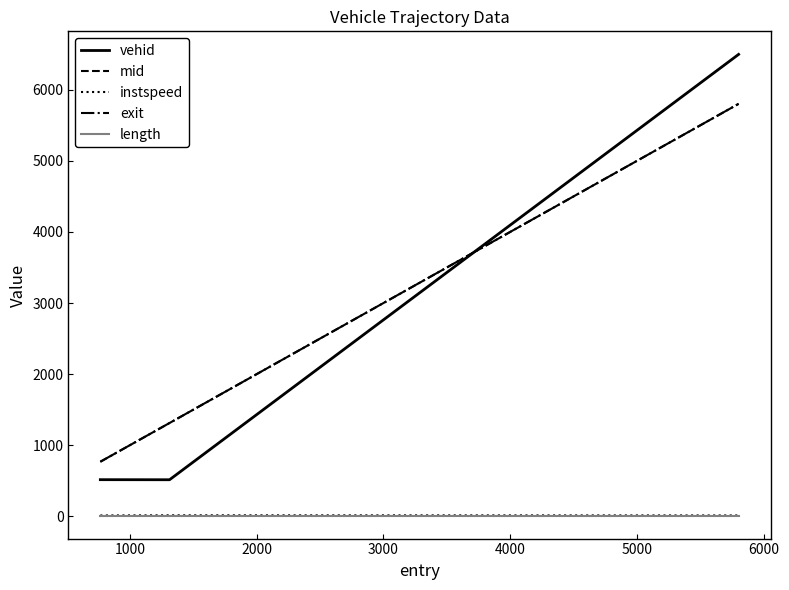

What is the maximum value shown in the chart?

6499.0